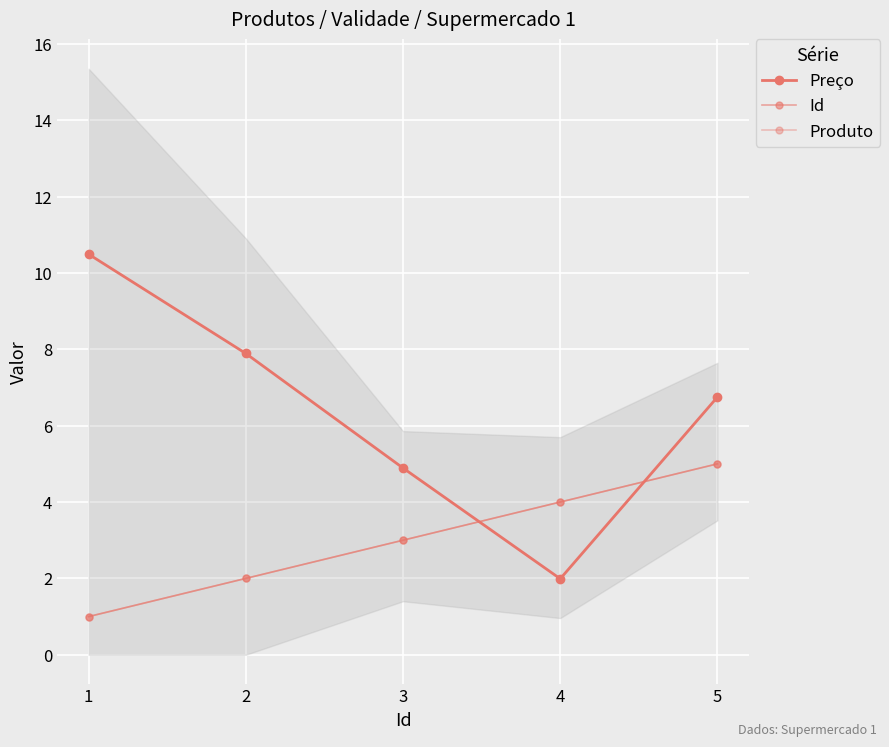

Count the Id values in the range 2 to 4.

3